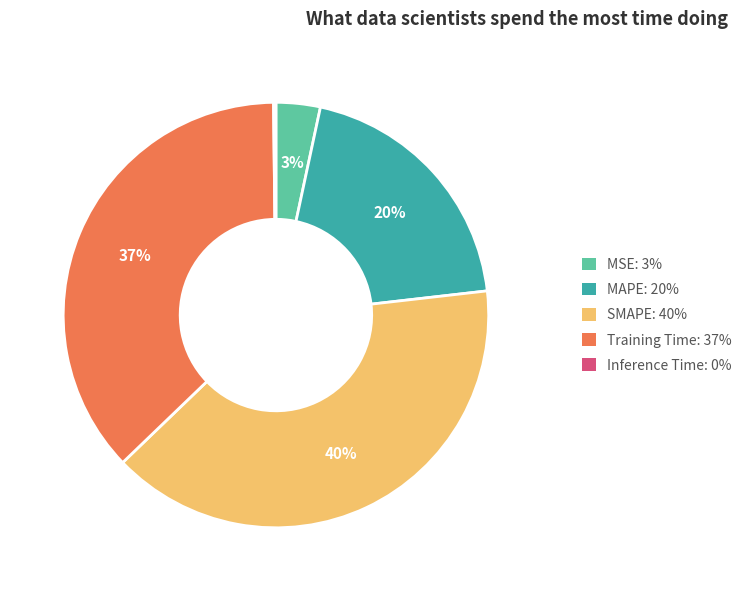

Is there a majority slice in this chart?

No